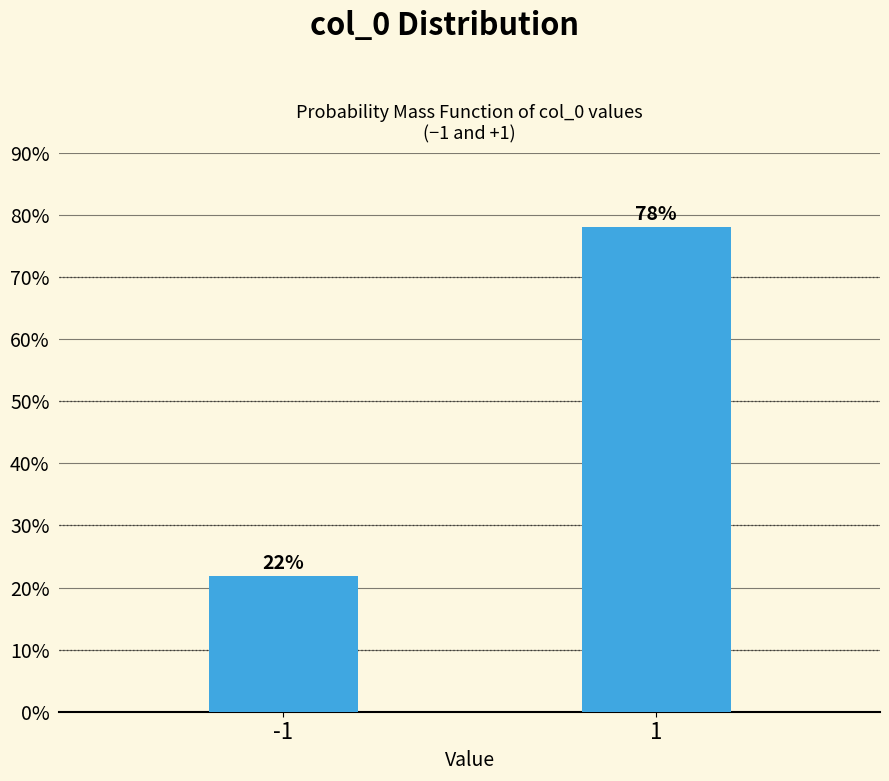

What is the value of the 2nd bar from the left?

78.1